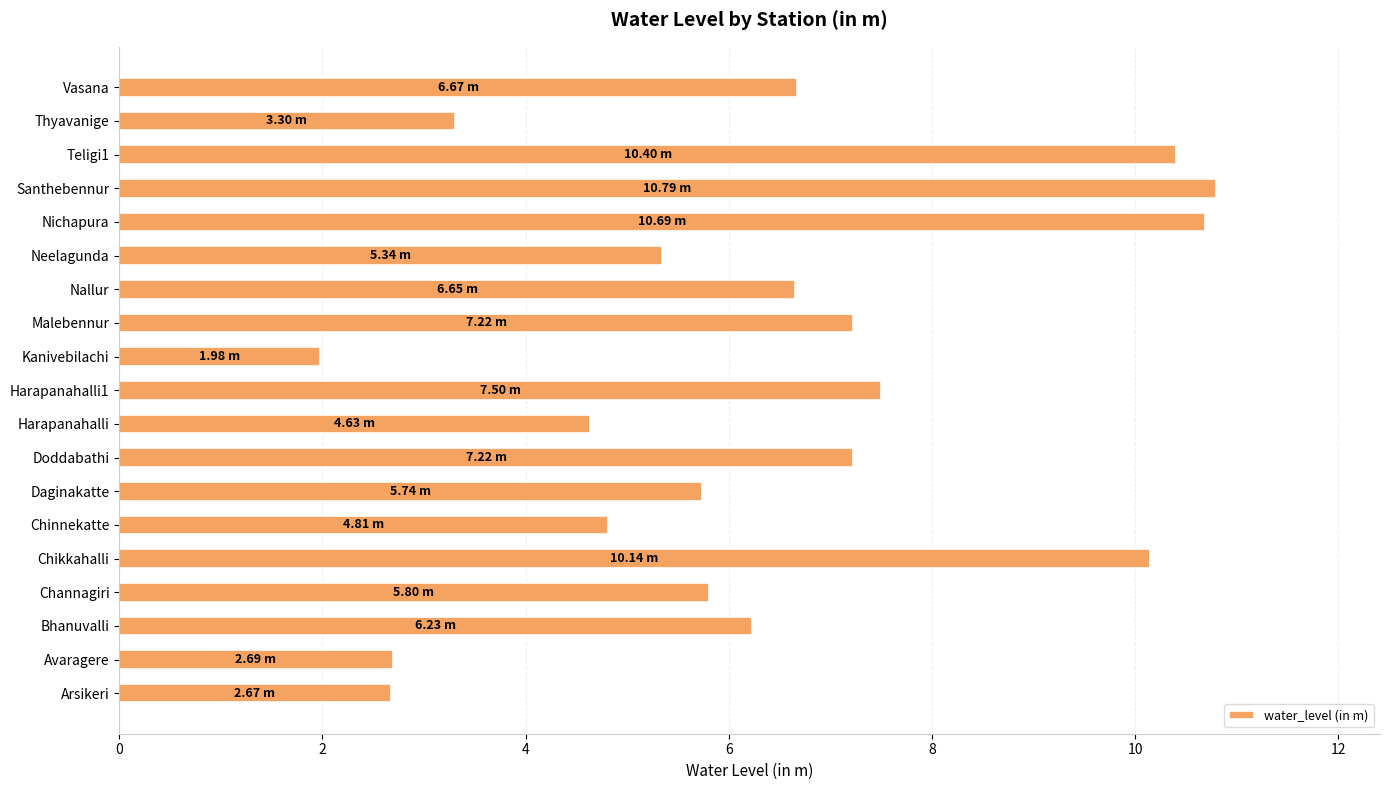

Which category has the lowest value across all series?

Kanivebilachi